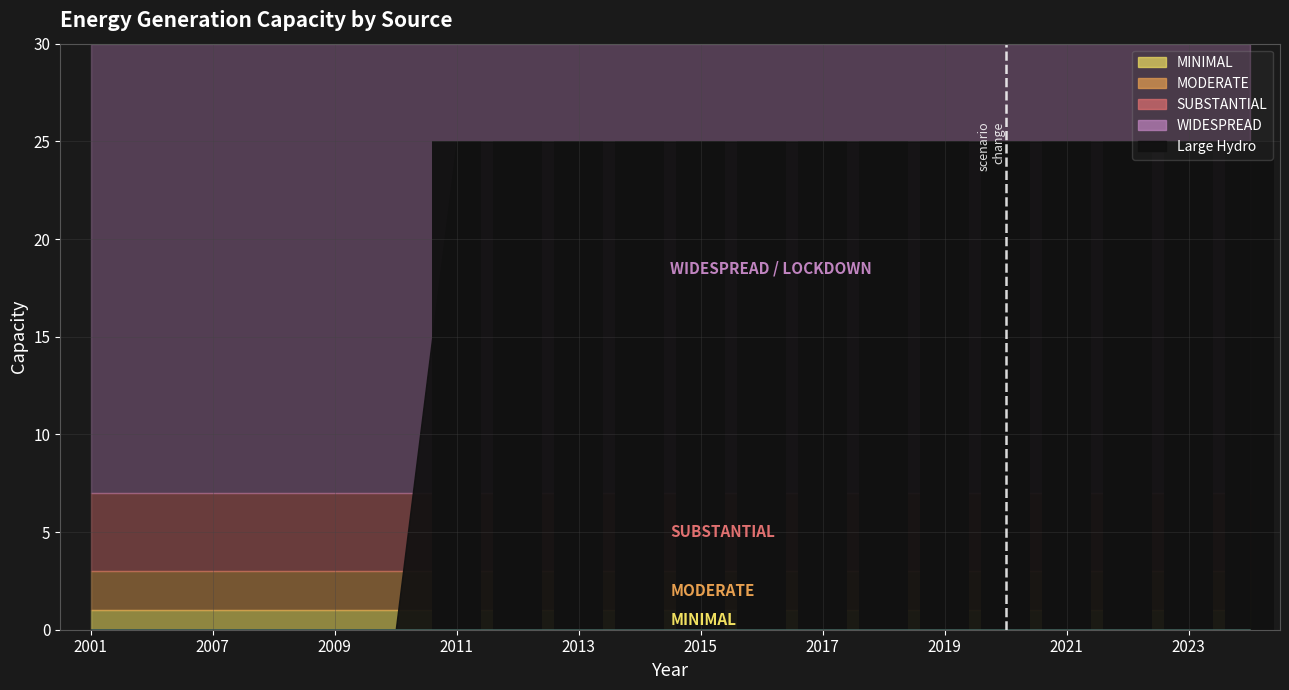

What is the sum of all values?

350